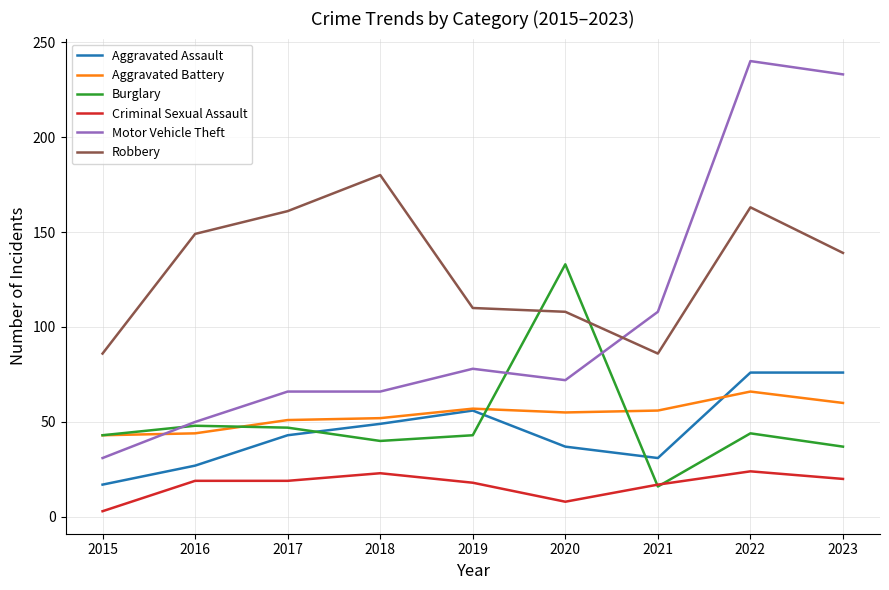

What is the average value of the Motor Vehicle Theft series?

105